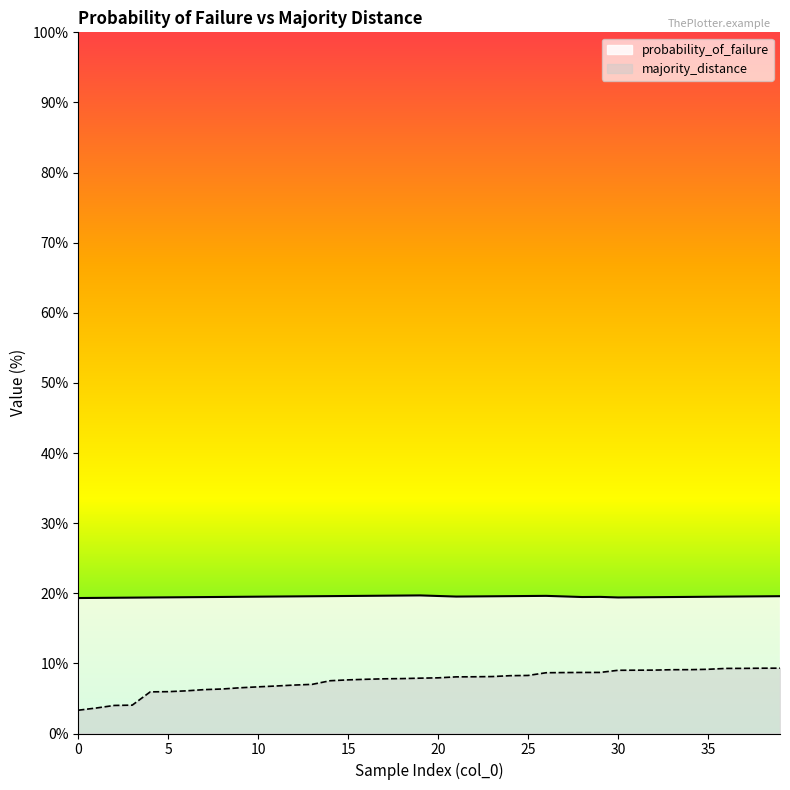

True or false: majority_distance has more than 2 points higher than both neighbors.

False